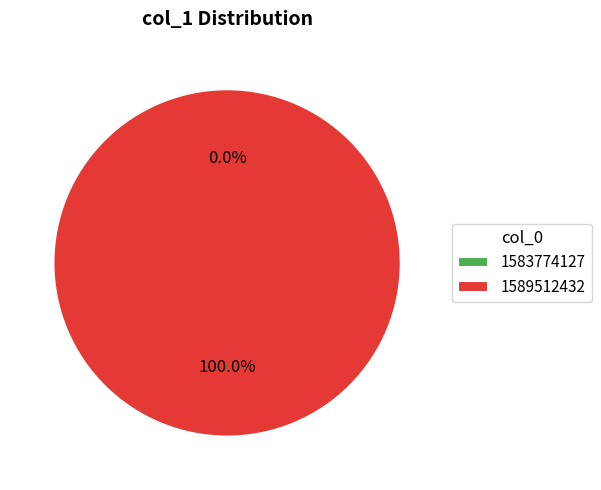

Count the number of slices in the pie.

2